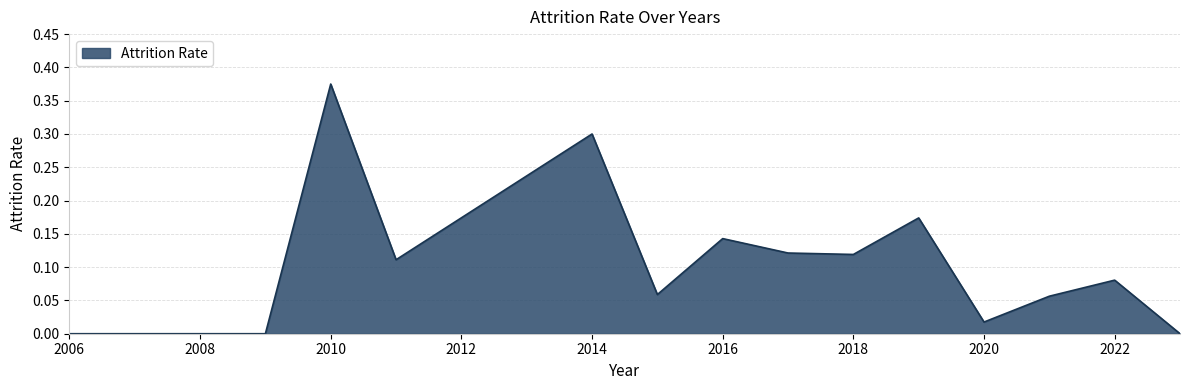

Does the chart have visible grid lines?

Yes